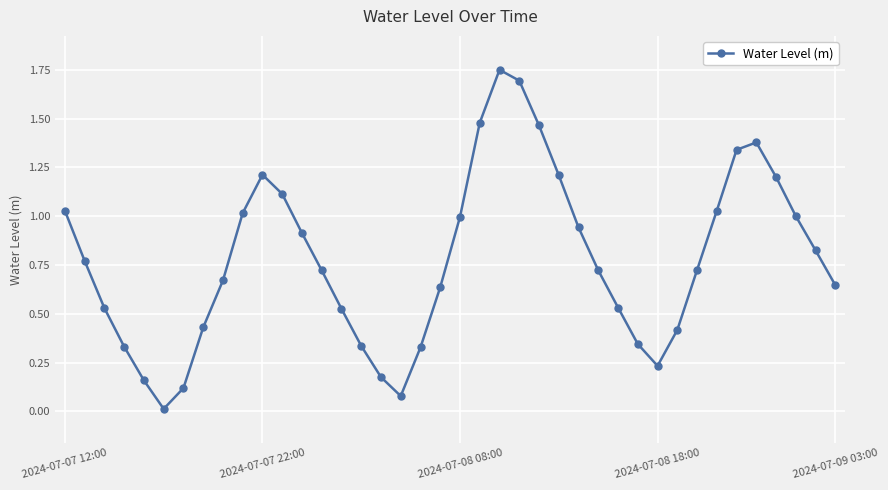

How many interior local valleys (lower than both neighbors) does the data have?

3